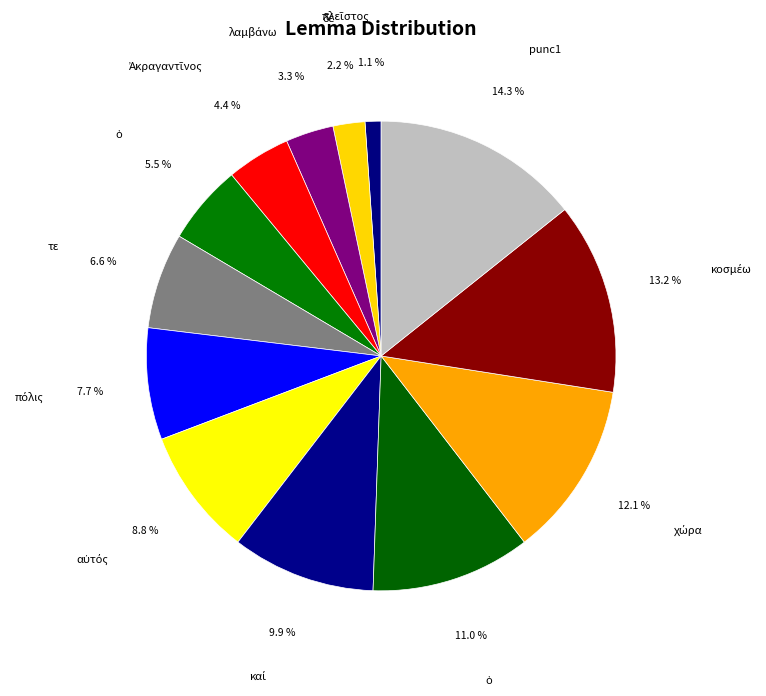

To the nearest percent, what is the difference between the largest and smallest slice percentages?

13%